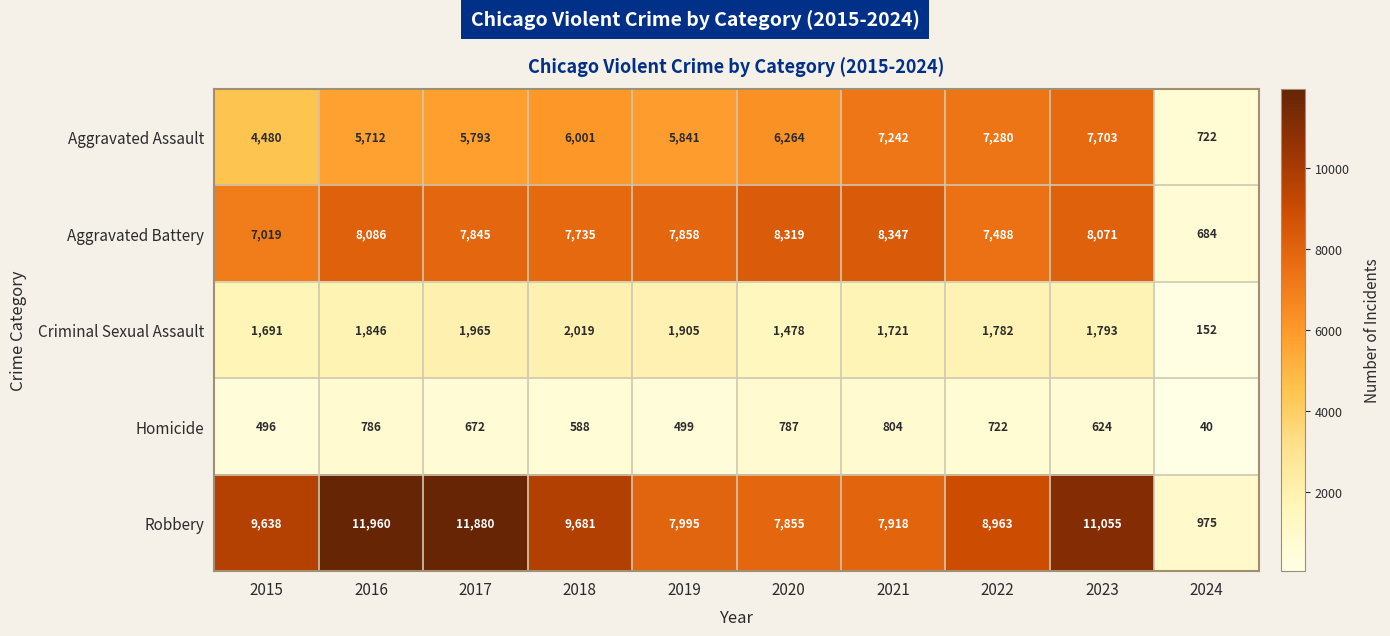

How many values in the Aggravated Battery series are below 7858?

5